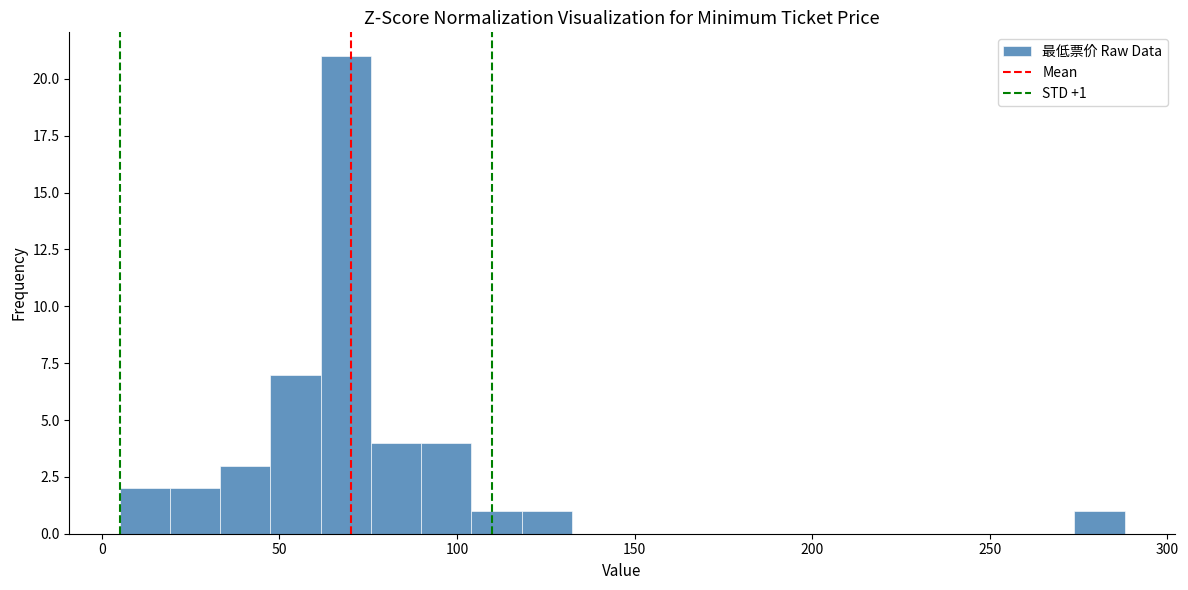

Around what value on the x-axis is the tallest bar? Give the approximate position of its centre, as read against the axis.

70